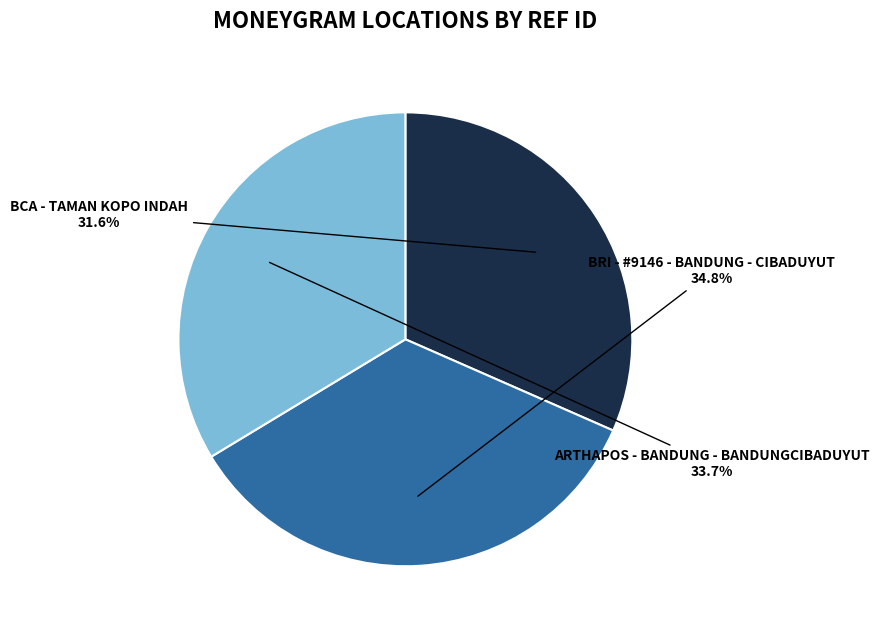

Is there any slice that represents more than half of the pie?

No